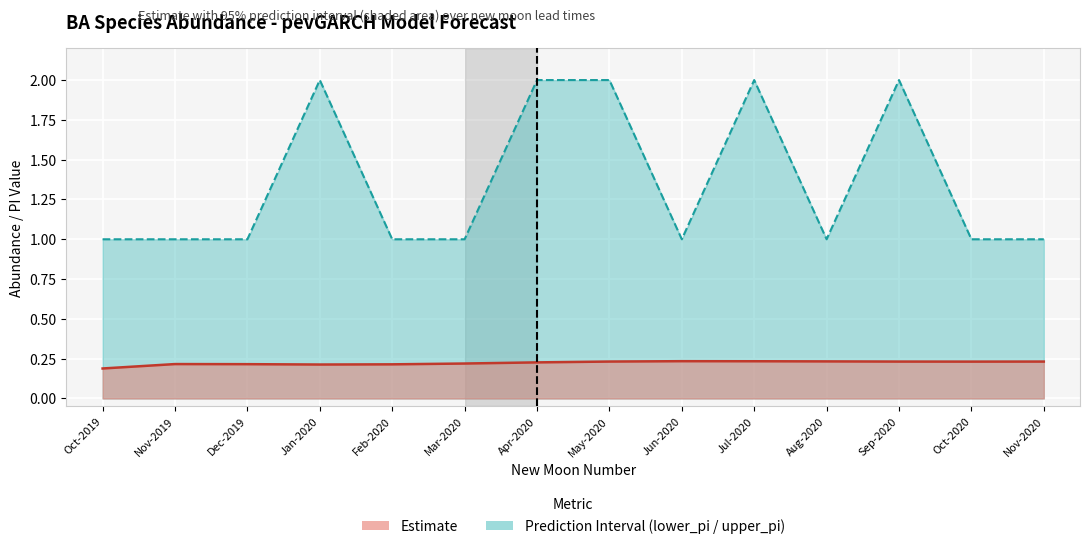

What is the smallest value displayed?

0.2